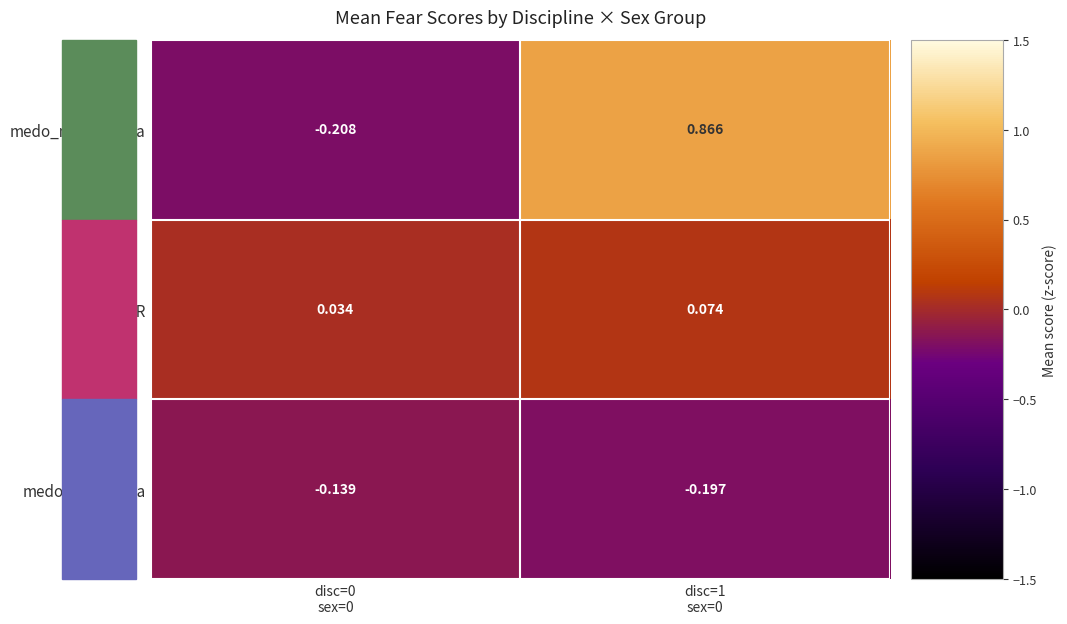

List the series in order of their overall mean, highest first.

medo_matematica, medo_R, medo_estatística